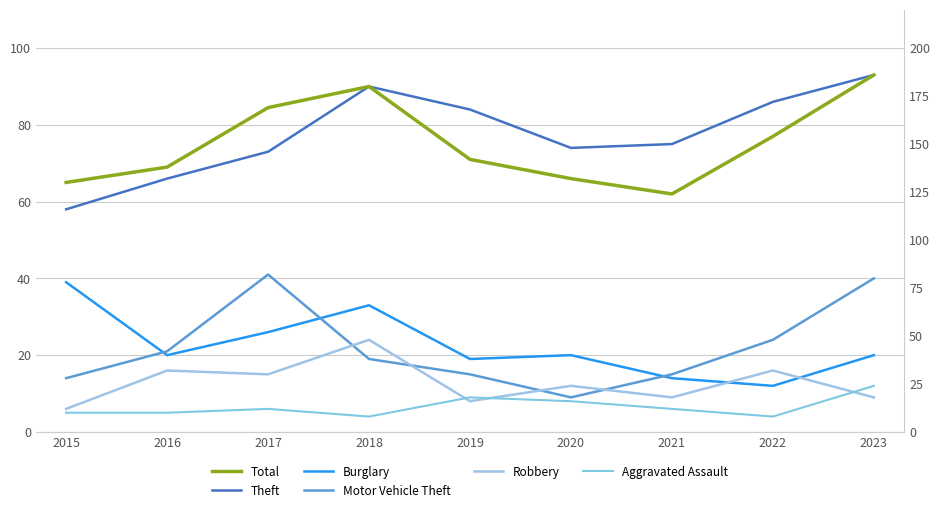

Reading right to left, transcribe all the data shown in this chart.

Theft: 93	86	75	74	84	90	73	66	58
Burglary: 20	12	14	20	19	33	26	20	39
Motor Vehicle Theft: 40	24	15	9	15	19	41	21	14
Robbery: 9	16	9	12	8	24	15	16	6
Aggravated Assault: 12	4	6	8	9	4	6	5	5
Total: 186	154	124	132	142	180	169	138	130